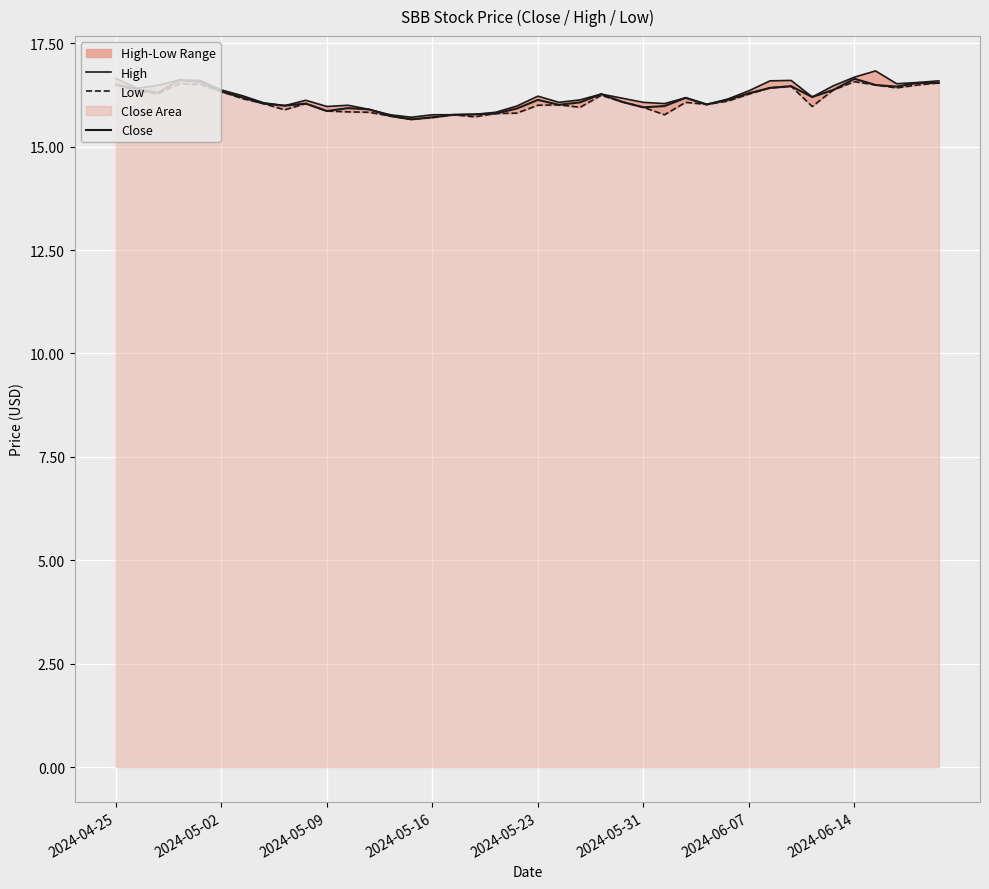

True or false: Low and High intersect in this chart.

False